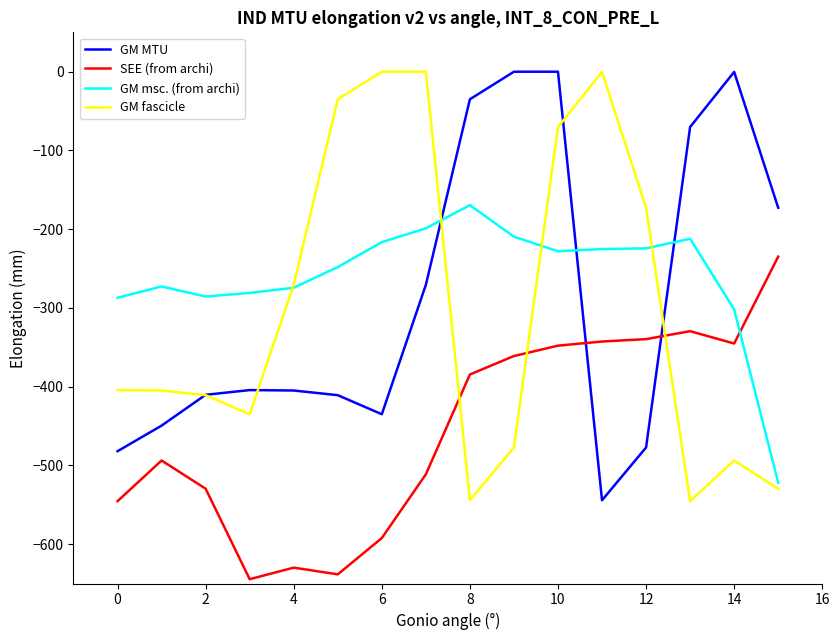

Which series ends up on top after the final intersection of GM msc. (from archi) and SEE (from archi)?

SEE (from archi)